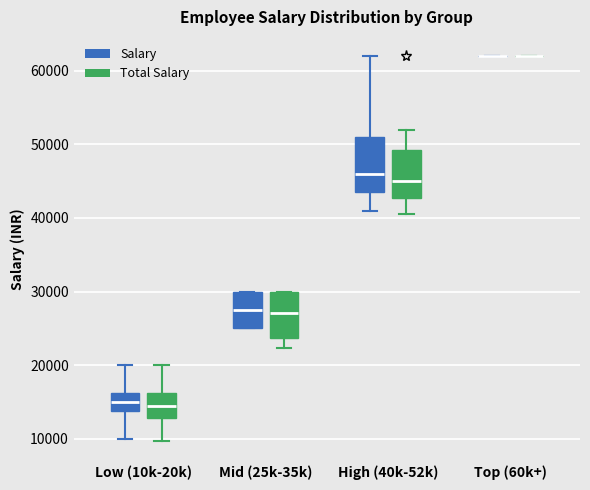

Which box is the tallest, from its lower edge to its upper edge?

High (40k-52k) (Salary)